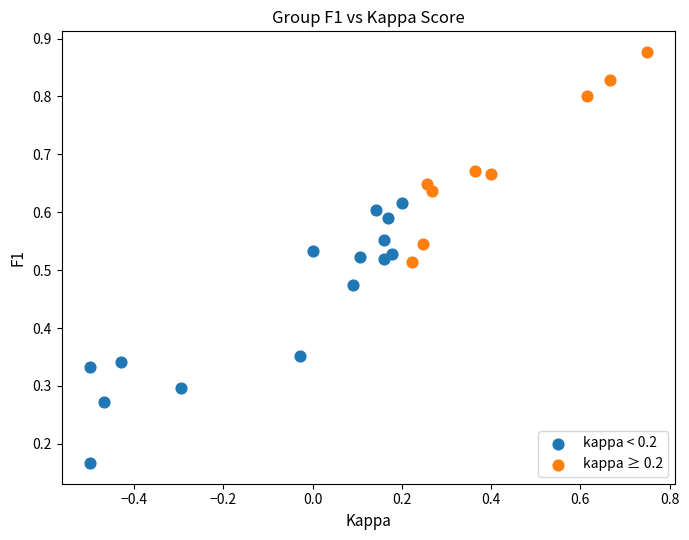

Which series has the largest Y range (max minus min)?

kappa < 0.2